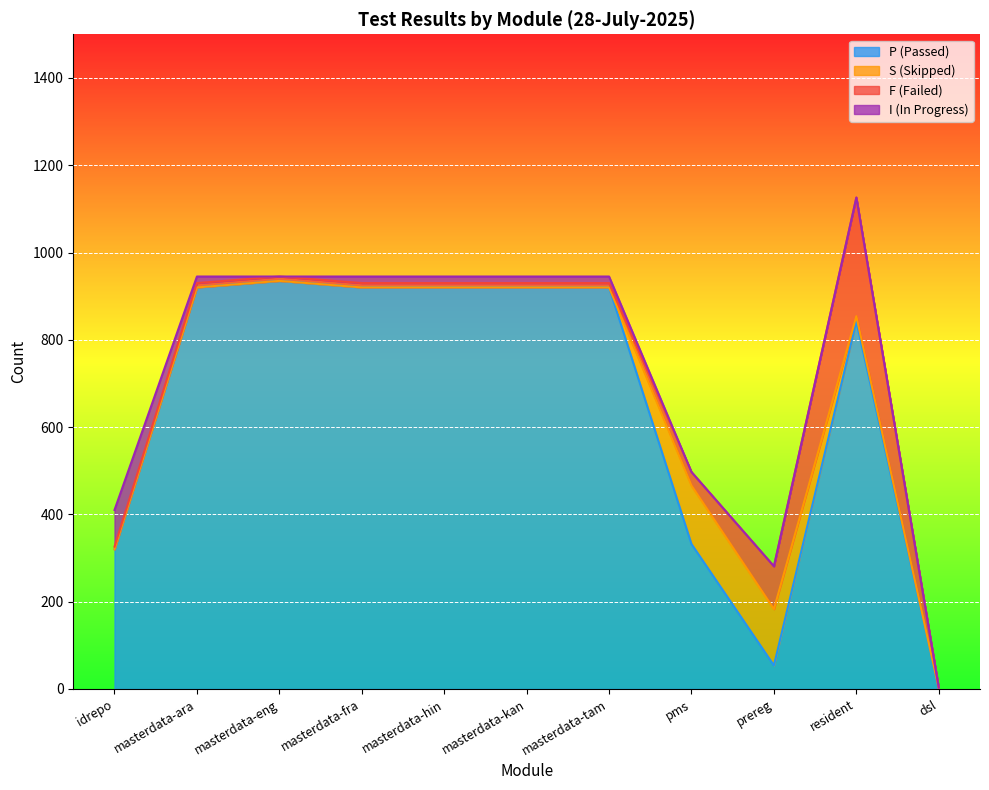

How many distinct data groups are displayed?

4